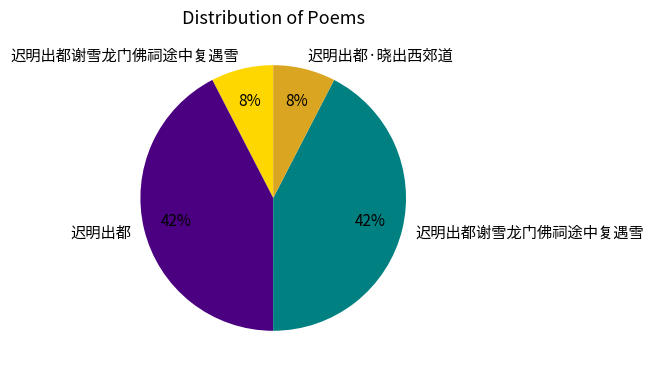

To the nearest percent, what is the average slice percentage?

25%